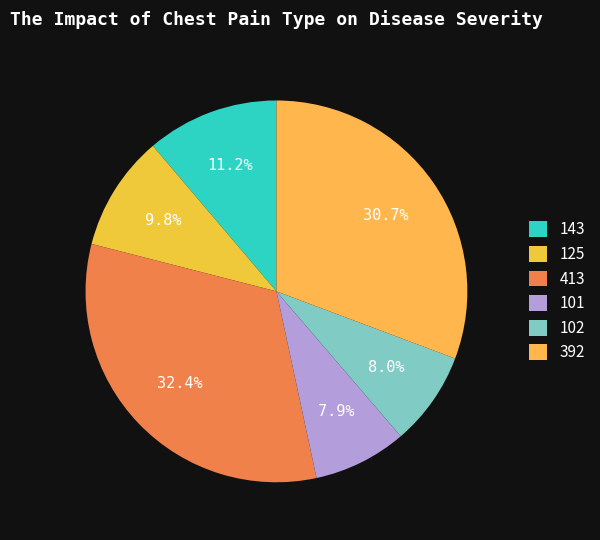

Which category has the smallest portion of the pie?

101